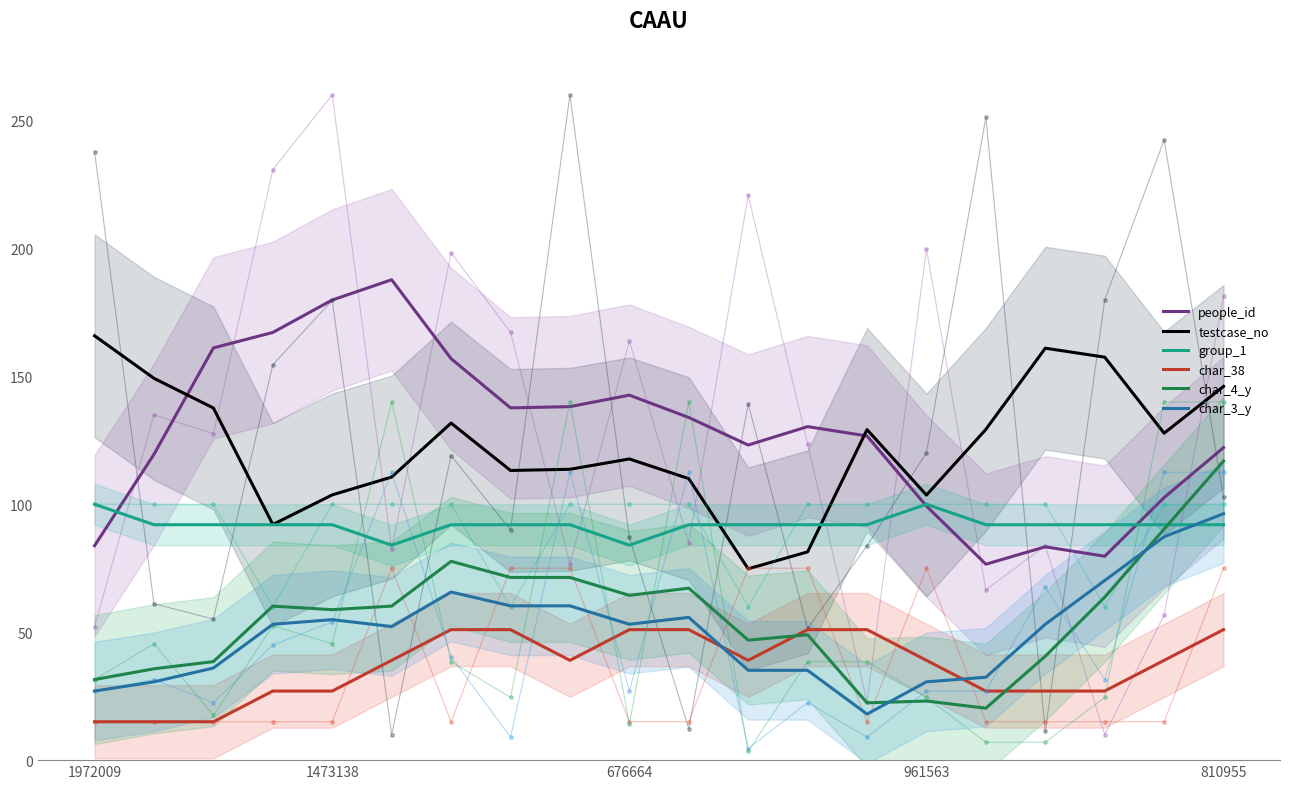

True or false: people_id and char_3_y cross at least once.

False